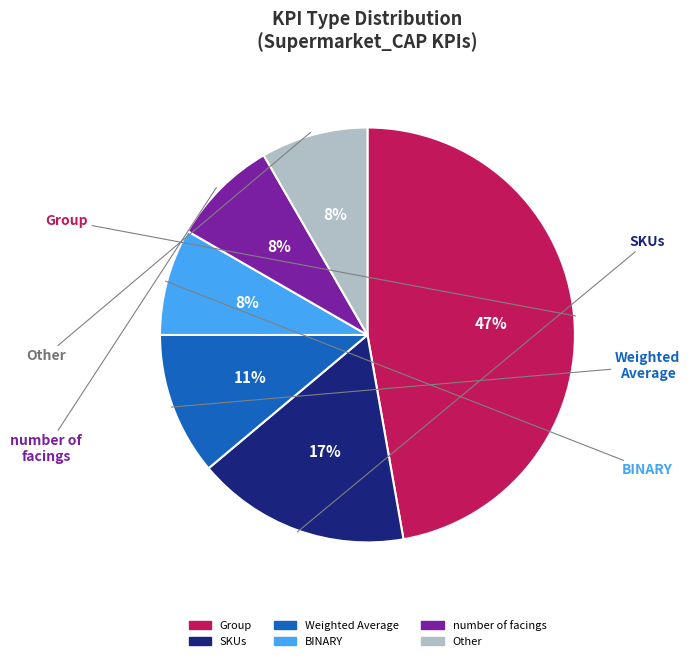

To the nearest percent, what portion does Group represent?

47%